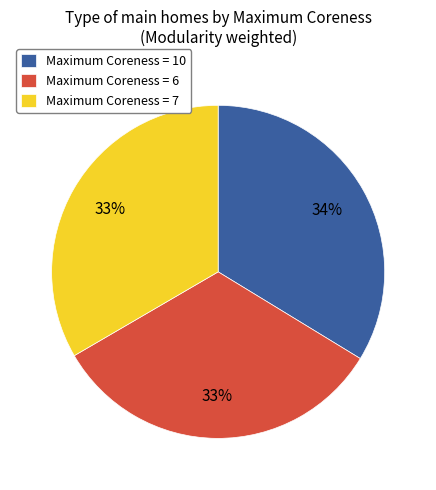

What is the ratio of the value at Maximum Coreness = 7 to the value at Maximum Coreness = 10?

1.0